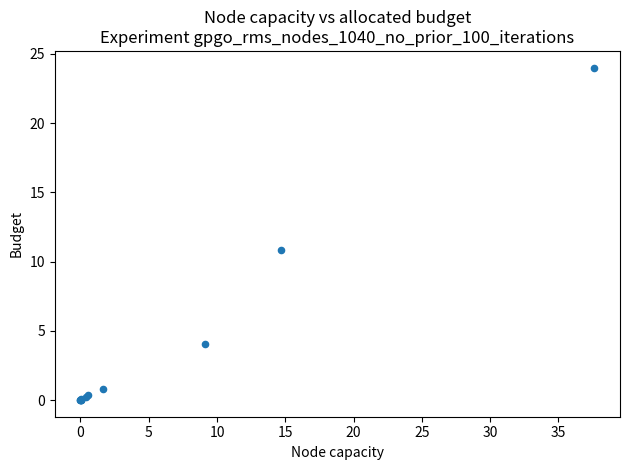

What Y value in the scatter plot is closest to 12?

10.9